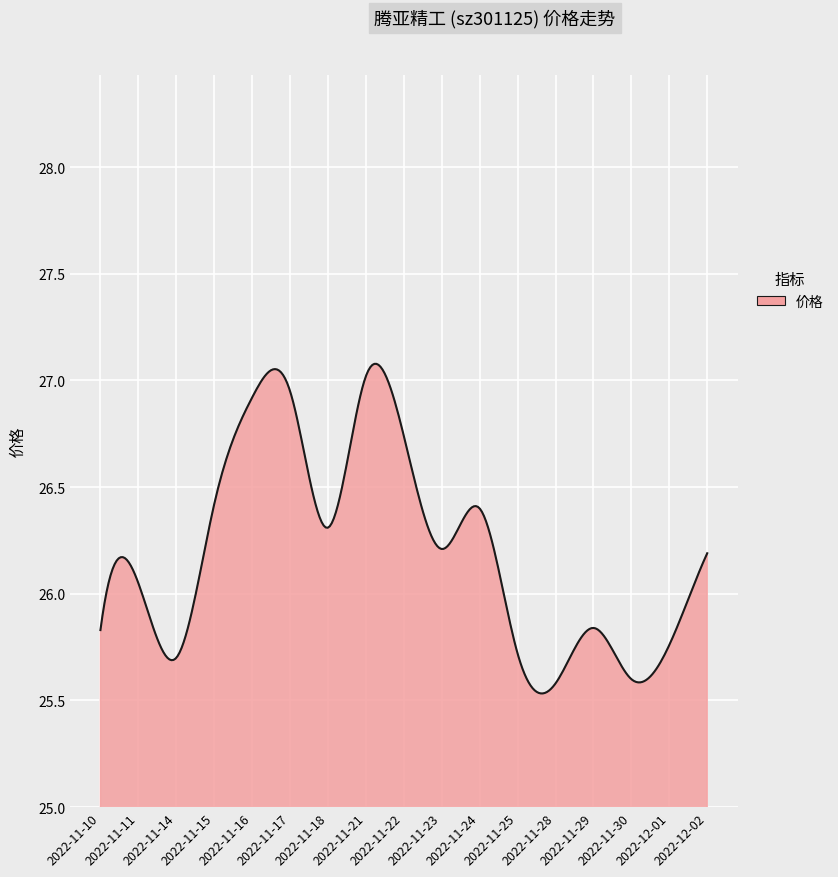

What is the difference between the maximum and minimum values?

1.5